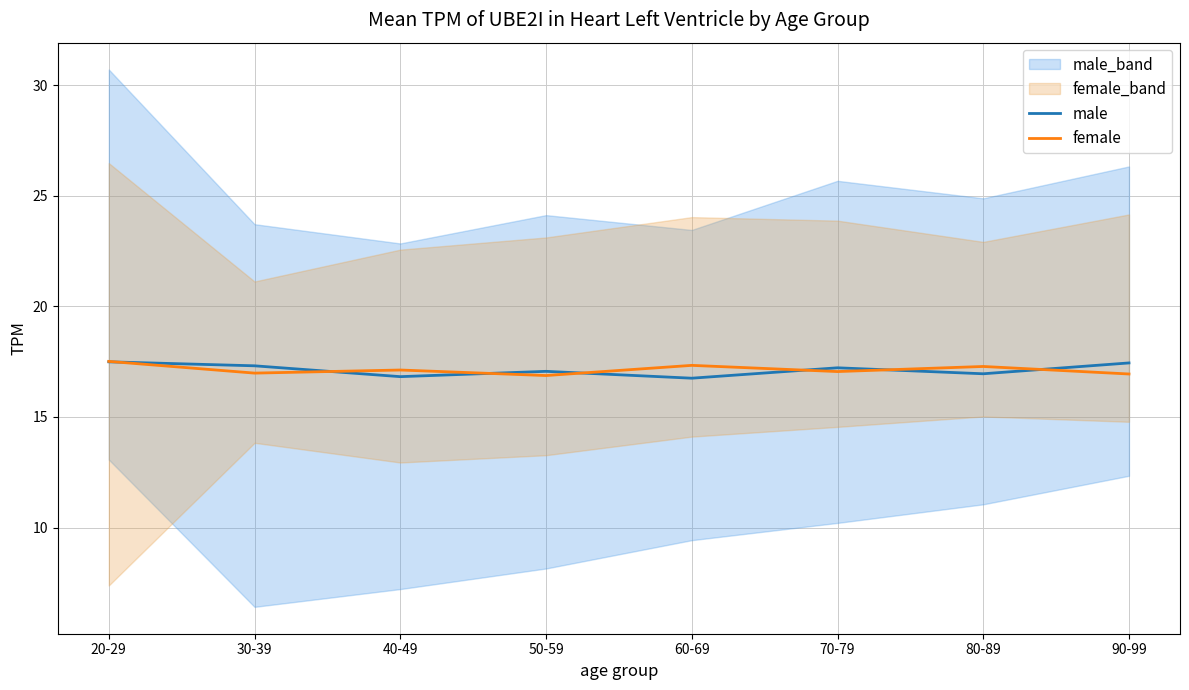

Between which two adjacent categories do female and male first intersect?

20-29 and 30-39